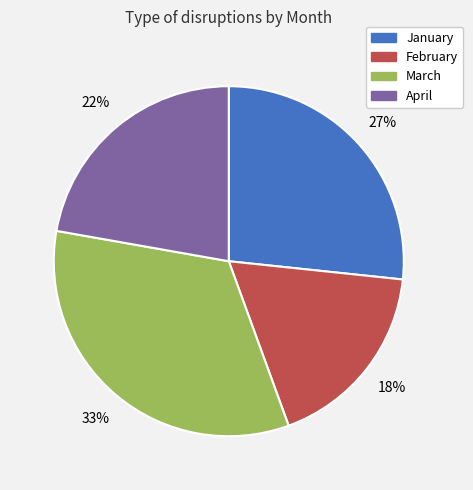

What is the smallest slice in the pie chart?

February